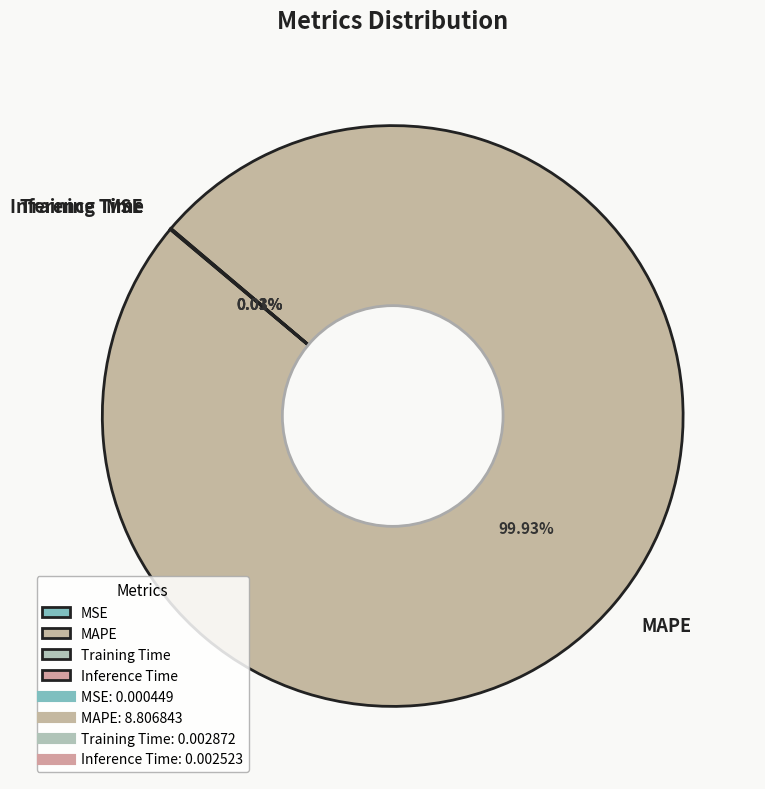

Which category has the biggest portion of the pie?

MAPE